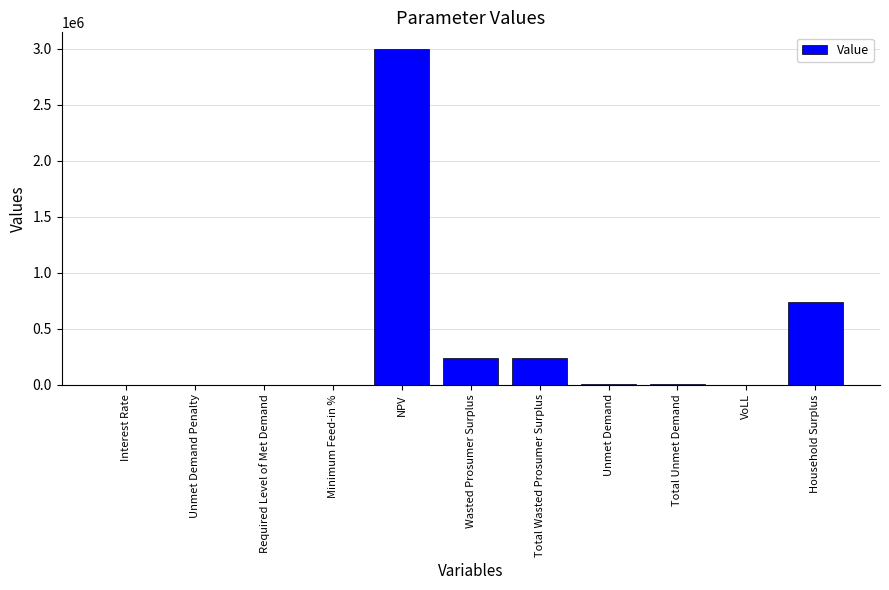

At which category does the chart reach its peak across all series?

NPV